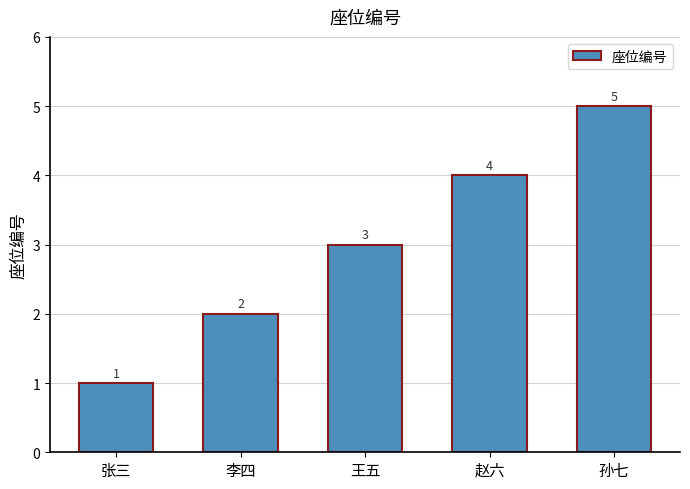

What is the difference between the maximum and minimum values?

4